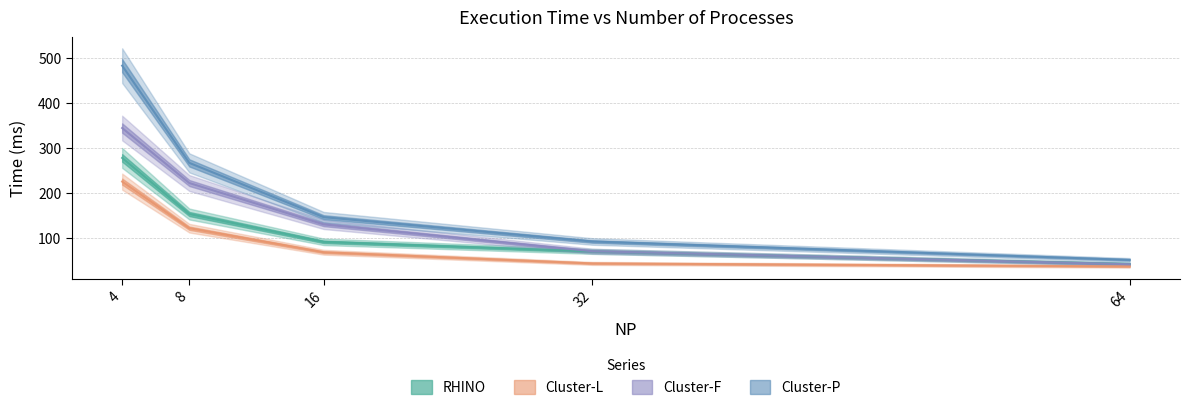

Where does the Cluster-L series first go above 67?

4